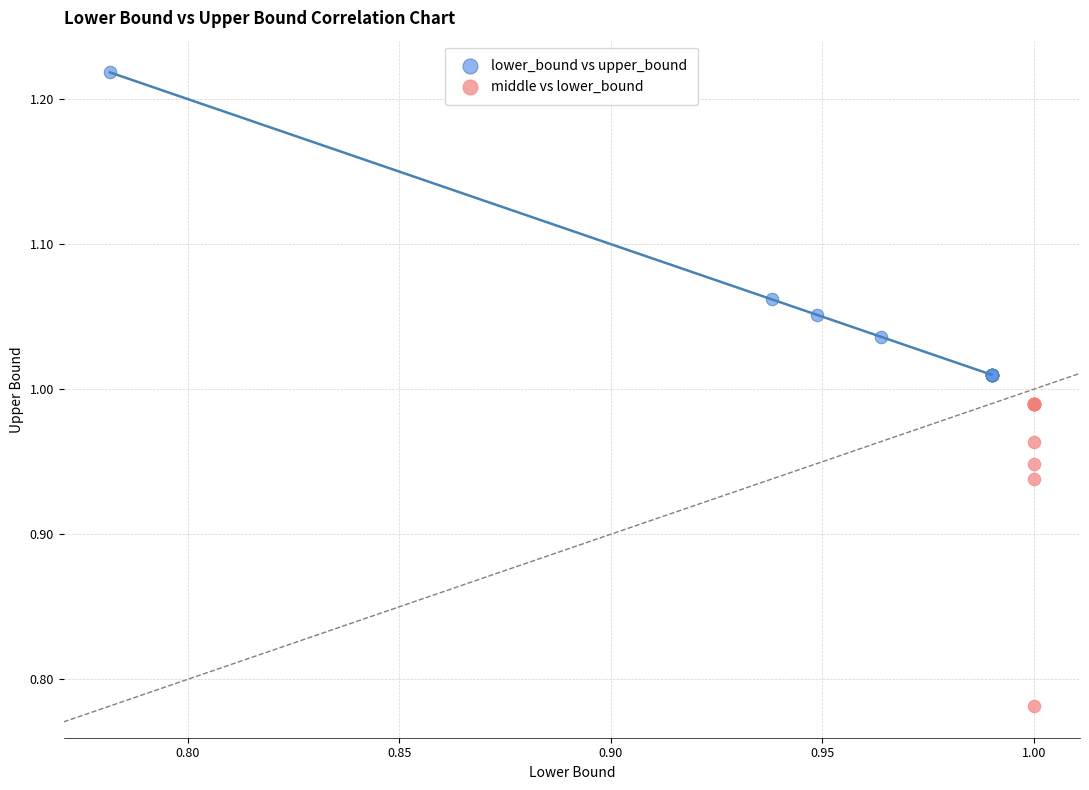

Which series reaches the maximum Y coordinate?

lower_bound vs upper_bound